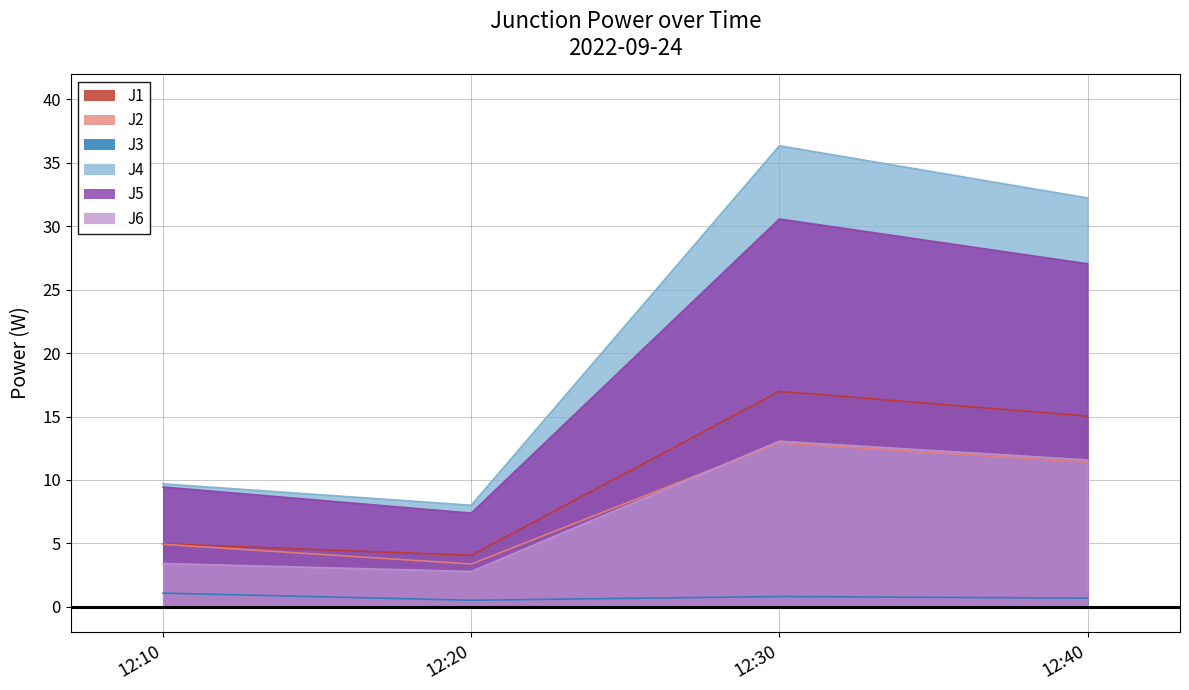

What is the difference between the highest and lowest values at 12:40?

31.5